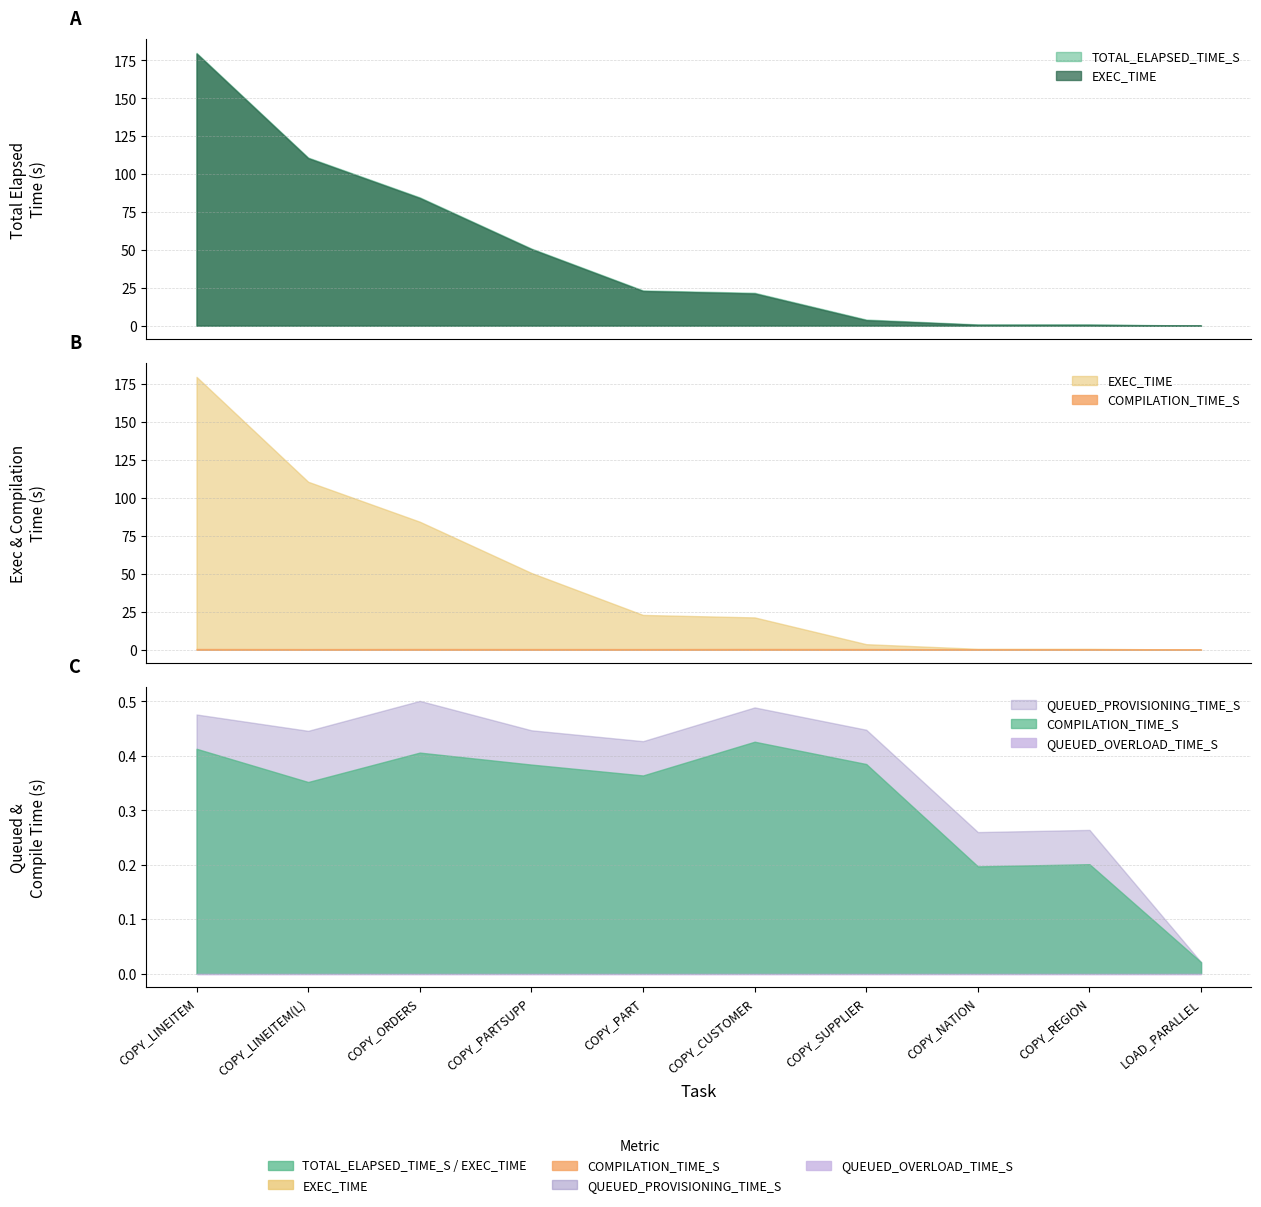

What is the spread (max minus min) of values at COPY_LINEITEM(L)?

110.9